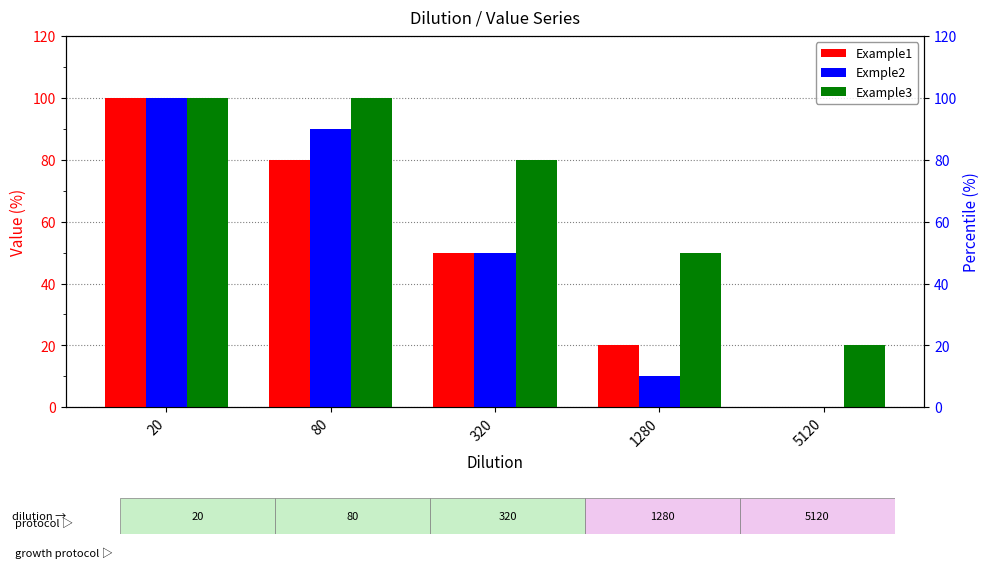

Reading left to right, what are all the values shown in this chart?

Example1: 20=100	80=80	320=50	1280=20	5120=0
Exmple2: 20=100	80=90	320=50	1280=10	5120=0
Example3: 20=100	80=100	320=80	1280=50	5120=20